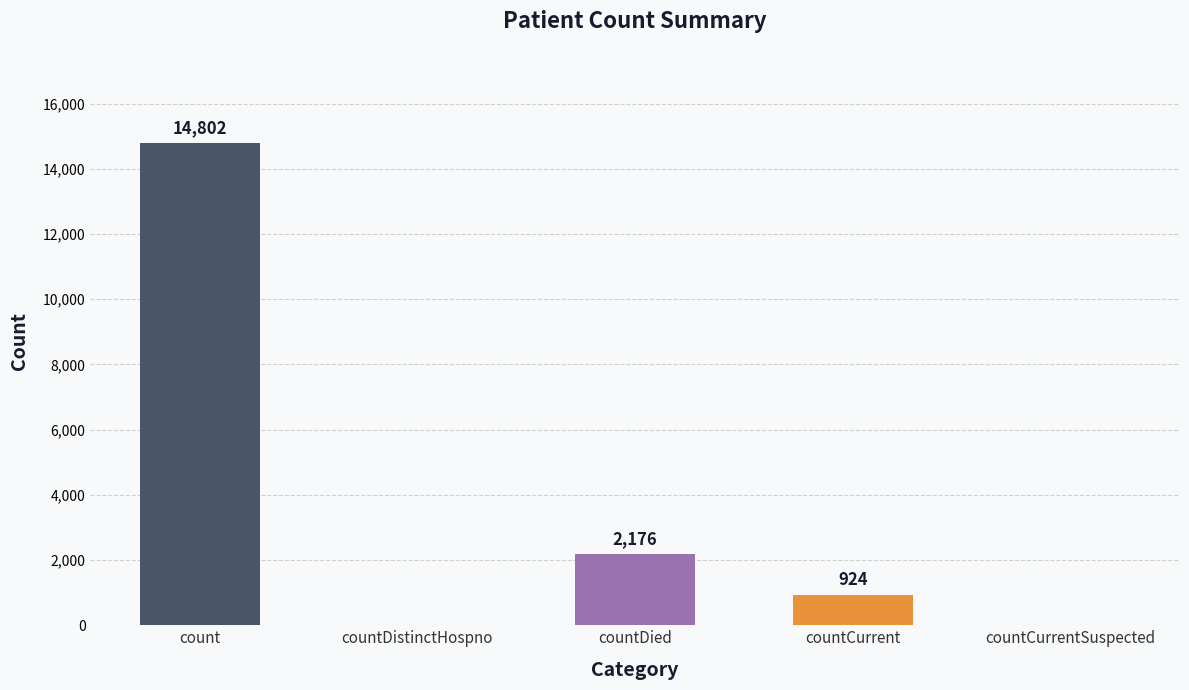

Reading left to right, list all the values displayed in this chart.

14802	0	2176	924	0